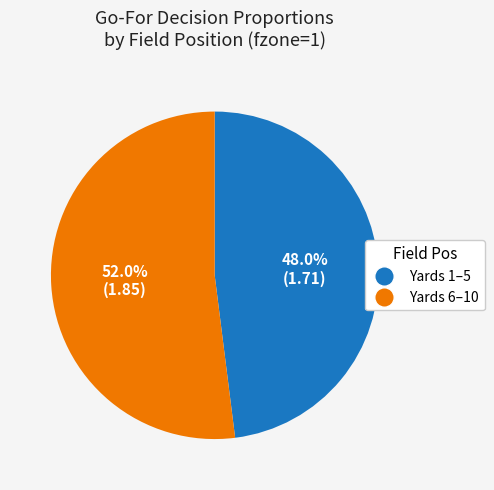

Rank the categories by value from highest to lowest.

Yards 6–10, Yards 1–5